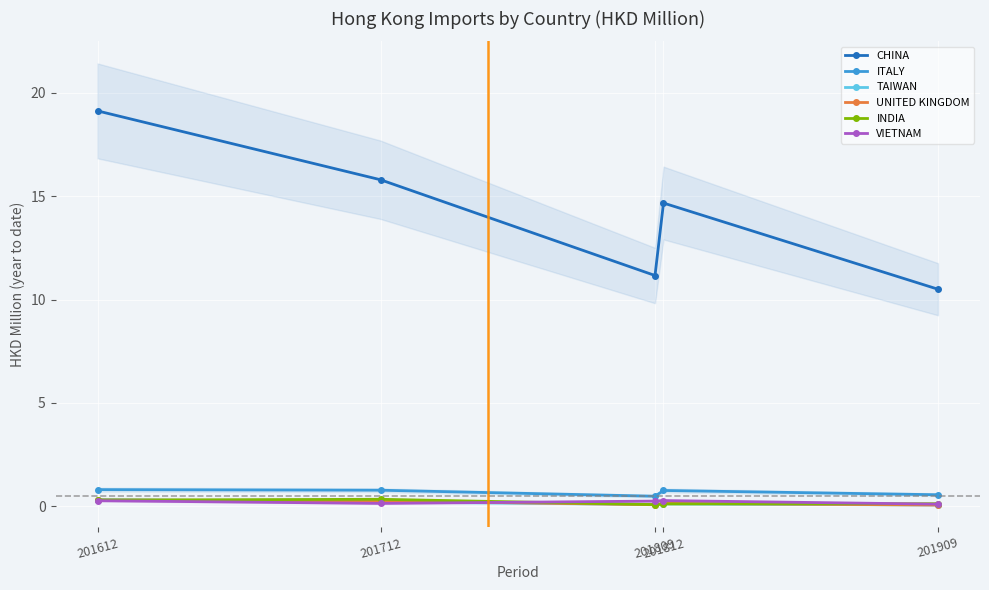

True or false: TAIWAN has more than 1 interior local peaks.

False